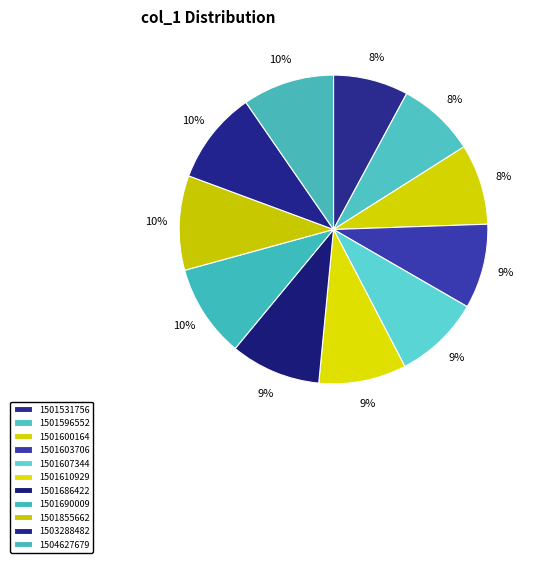

What percentage is the 1501686422 slice, to the nearest percent?

9%